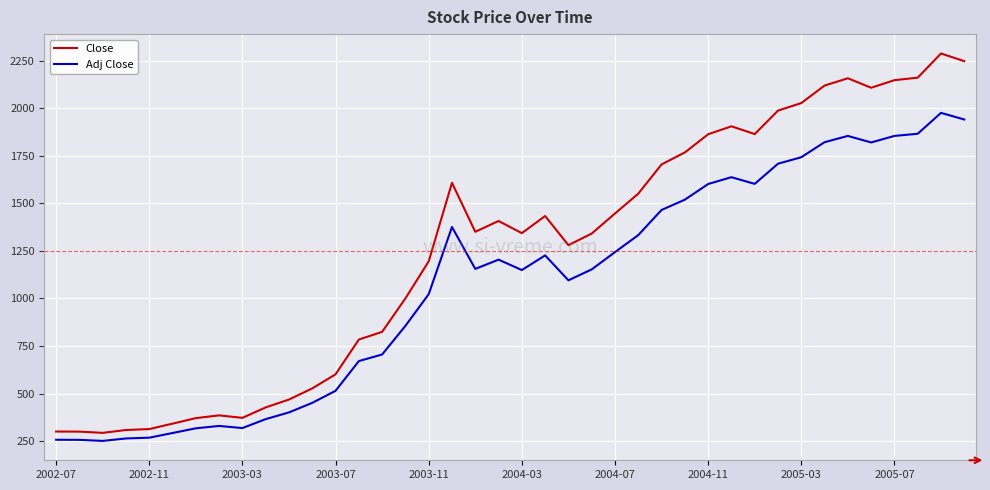

Count the number of categories in the chart.

40